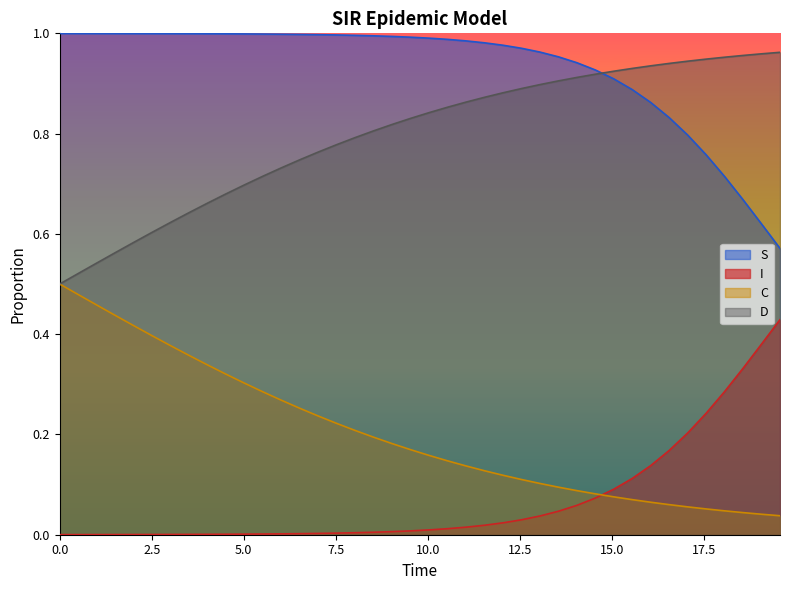

True or false: I and S cross at least once.

False